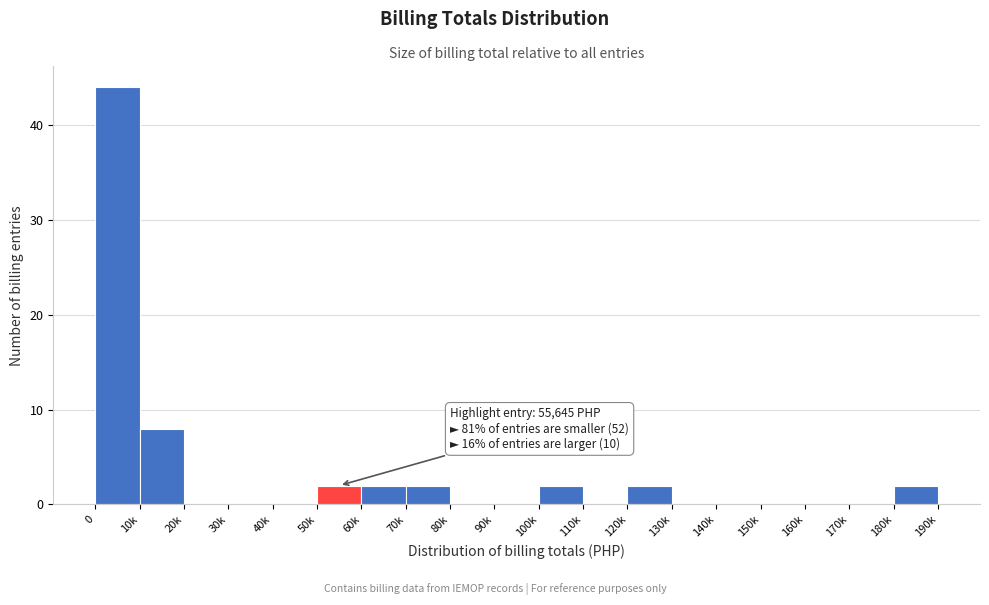

Reading right to left, transcribe all the data shown in this chart.

180k=2	170k=0	160k=0	150k=0	140k=0	130k=0	120k=2	110k=0	100k=2	90k=0	80k=0	70k=2	60k=2	50k=2	40k=0	30k=0	20k=0	10k=8	0=44